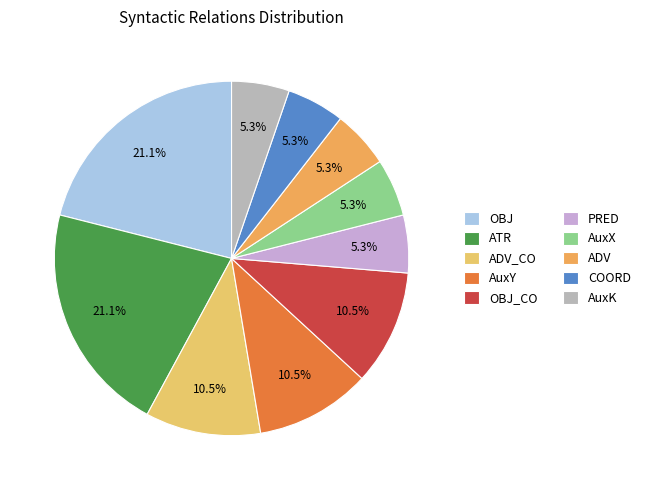

Which slice is the smallest?

PRED